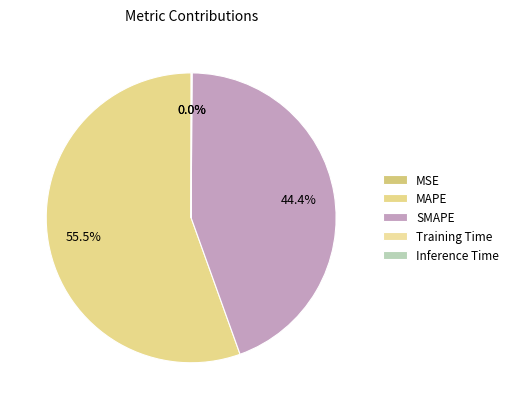

What is the smallest slice in the pie chart?

MSE